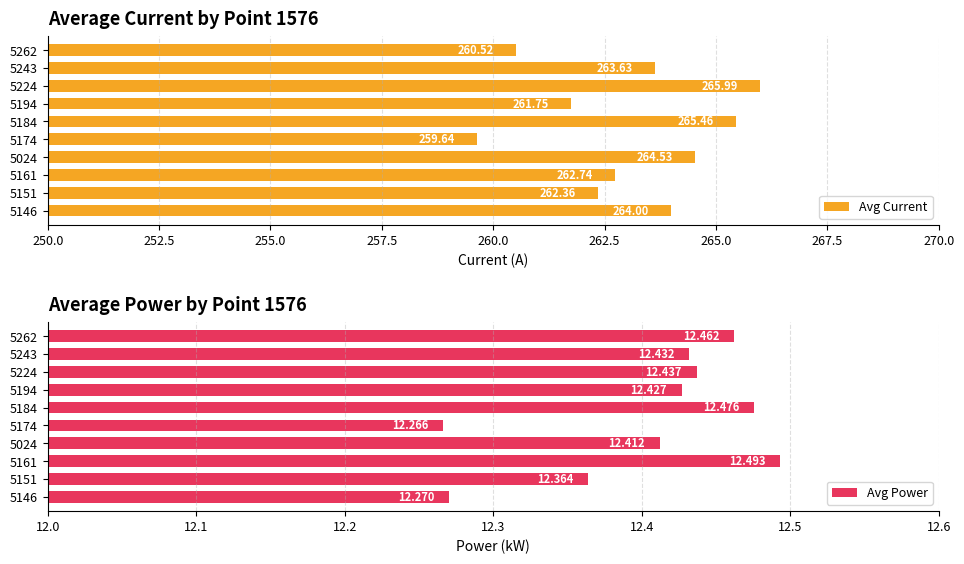

What is the difference between the maximum and minimum values in the Avg Current series?

6.4